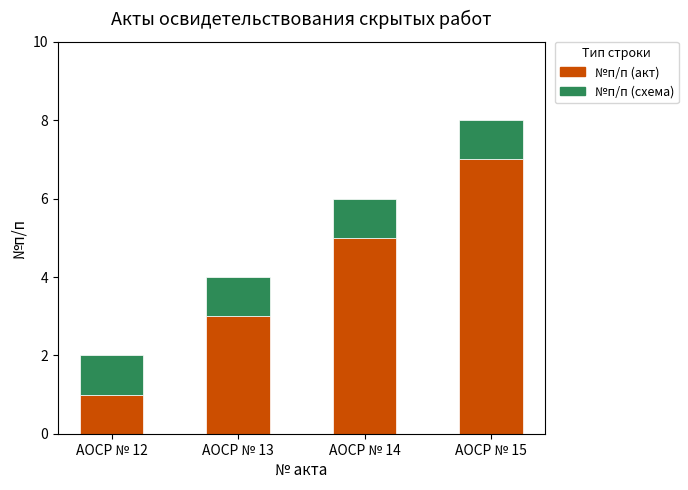

Count the number of categories in the chart.

4